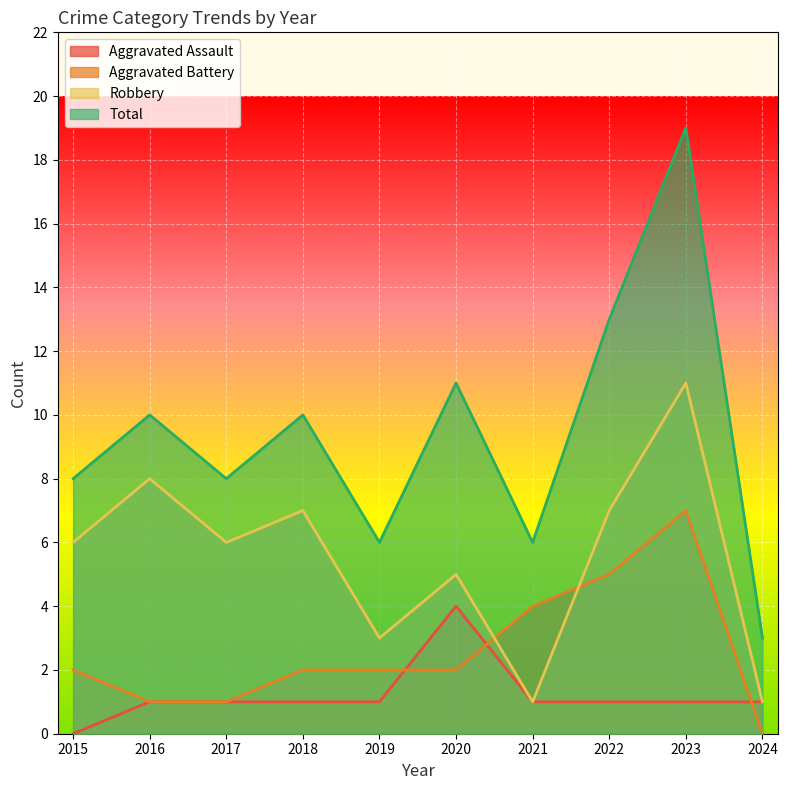

In Aggravated Battery, how many points are higher than both neighbors (excluding endpoints)?

1